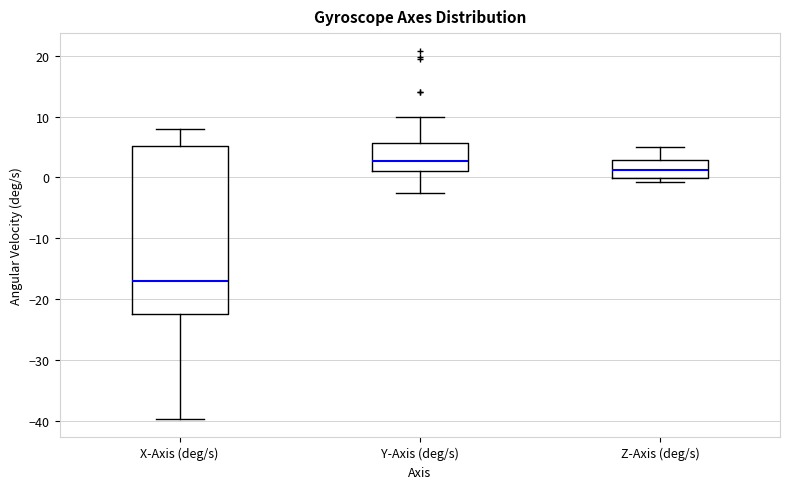

Reading left to right, read every box against the y-axis: the position of its median line, the range the box covers, and the ends of its whiskers. The values are not printed on the chart, so give them approximately, as read against the axis.

X-Axis (deg/s): median -17, box -22 to 5, whiskers -40 to 8
Y-Axis (deg/s): median 3, box 1 to 6, whiskers -3 to 10
Z-Axis (deg/s): median 1, box 0 to 3, whiskers -1 to 5